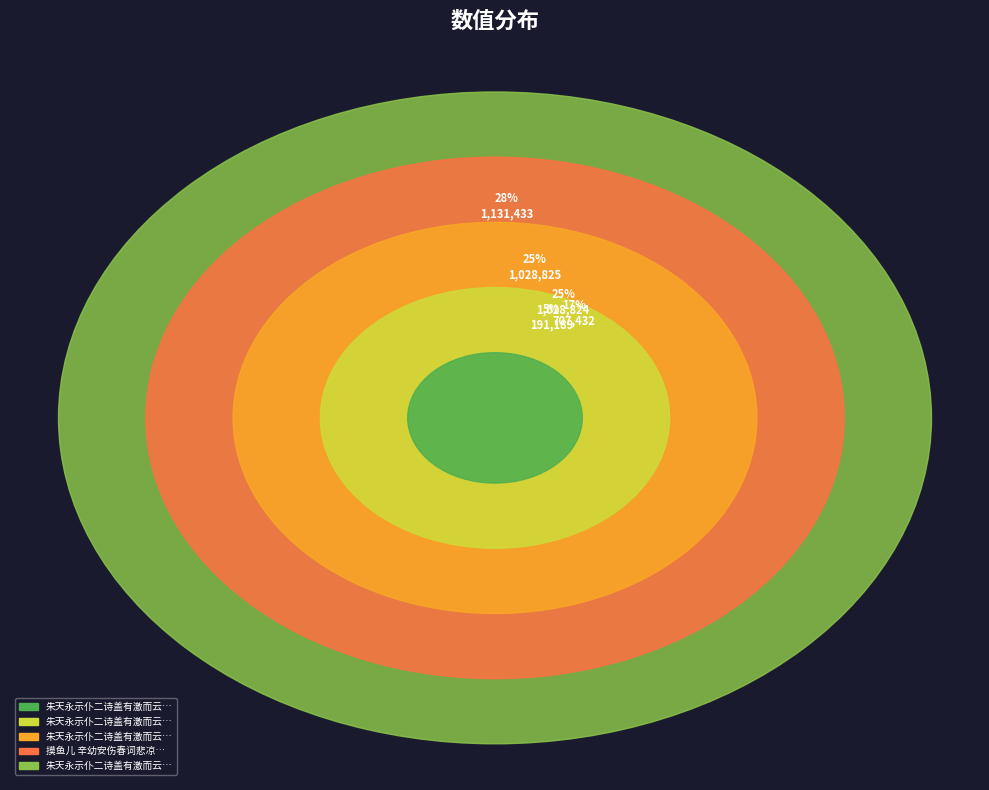

How many slices are in this pie chart?

5